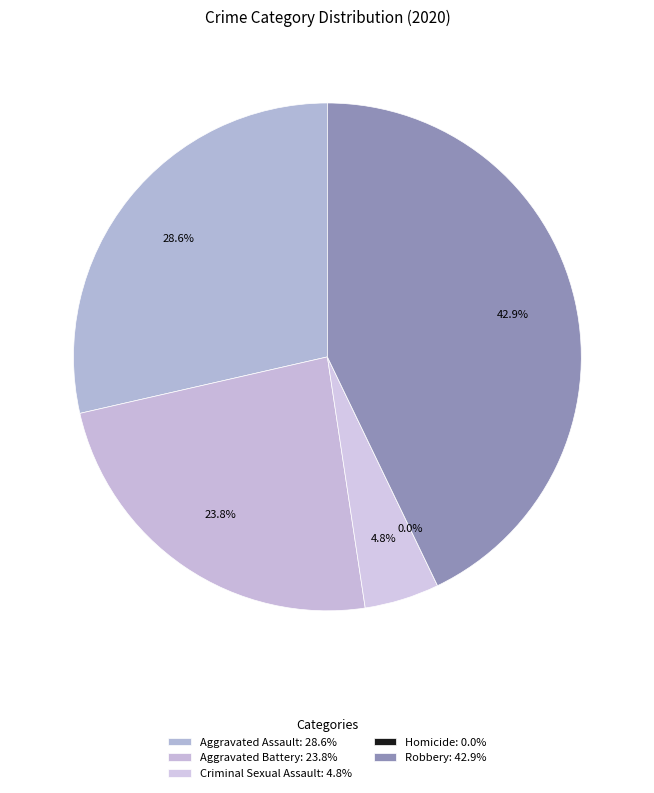

Which has a higher value, Aggravated Assault or Criminal Sexual Assault?

Aggravated Assault